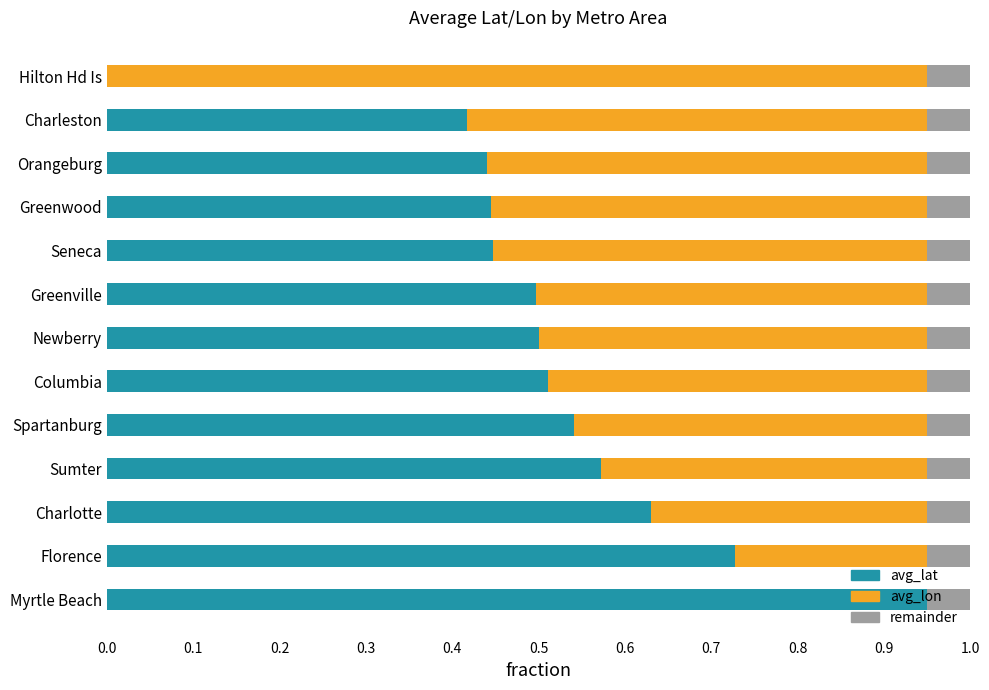

True or false: avg_lat has a value of 0.5 at Spartanburg.

True